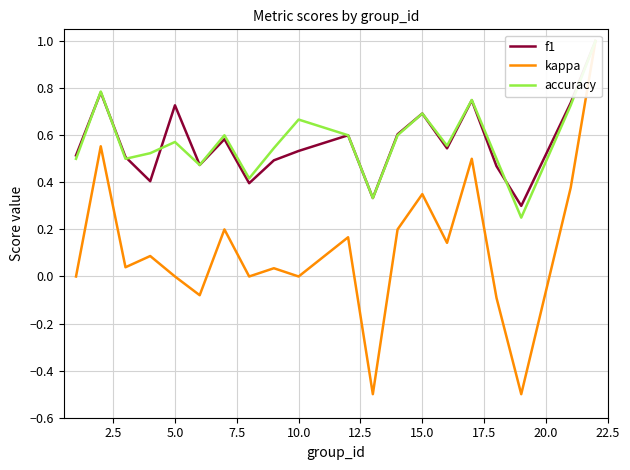

True or false: accuracy and kappa cross at least once.

False